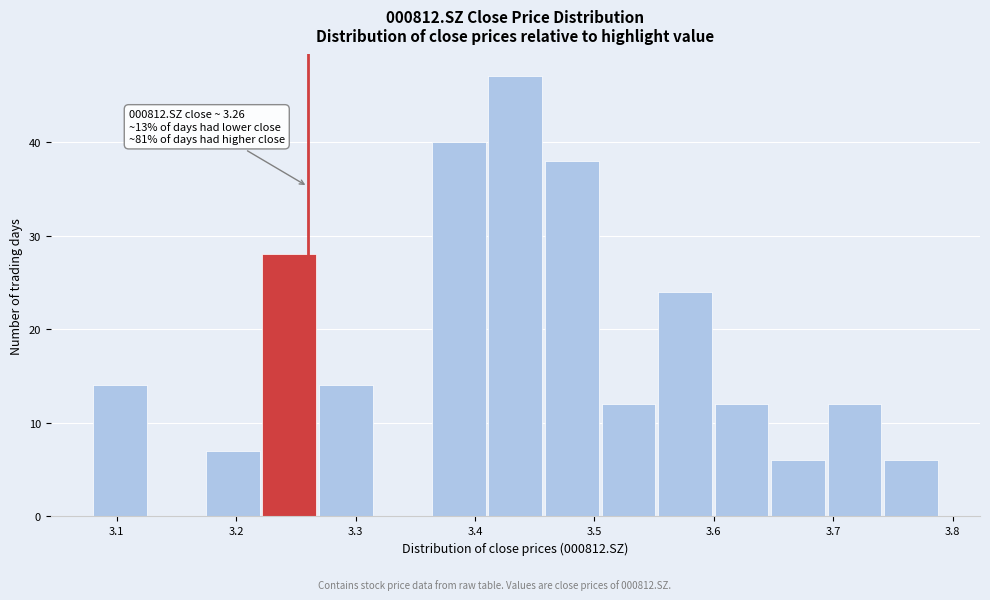

Which range on the x-axis has the tallest bar?

3.41 to 3.46